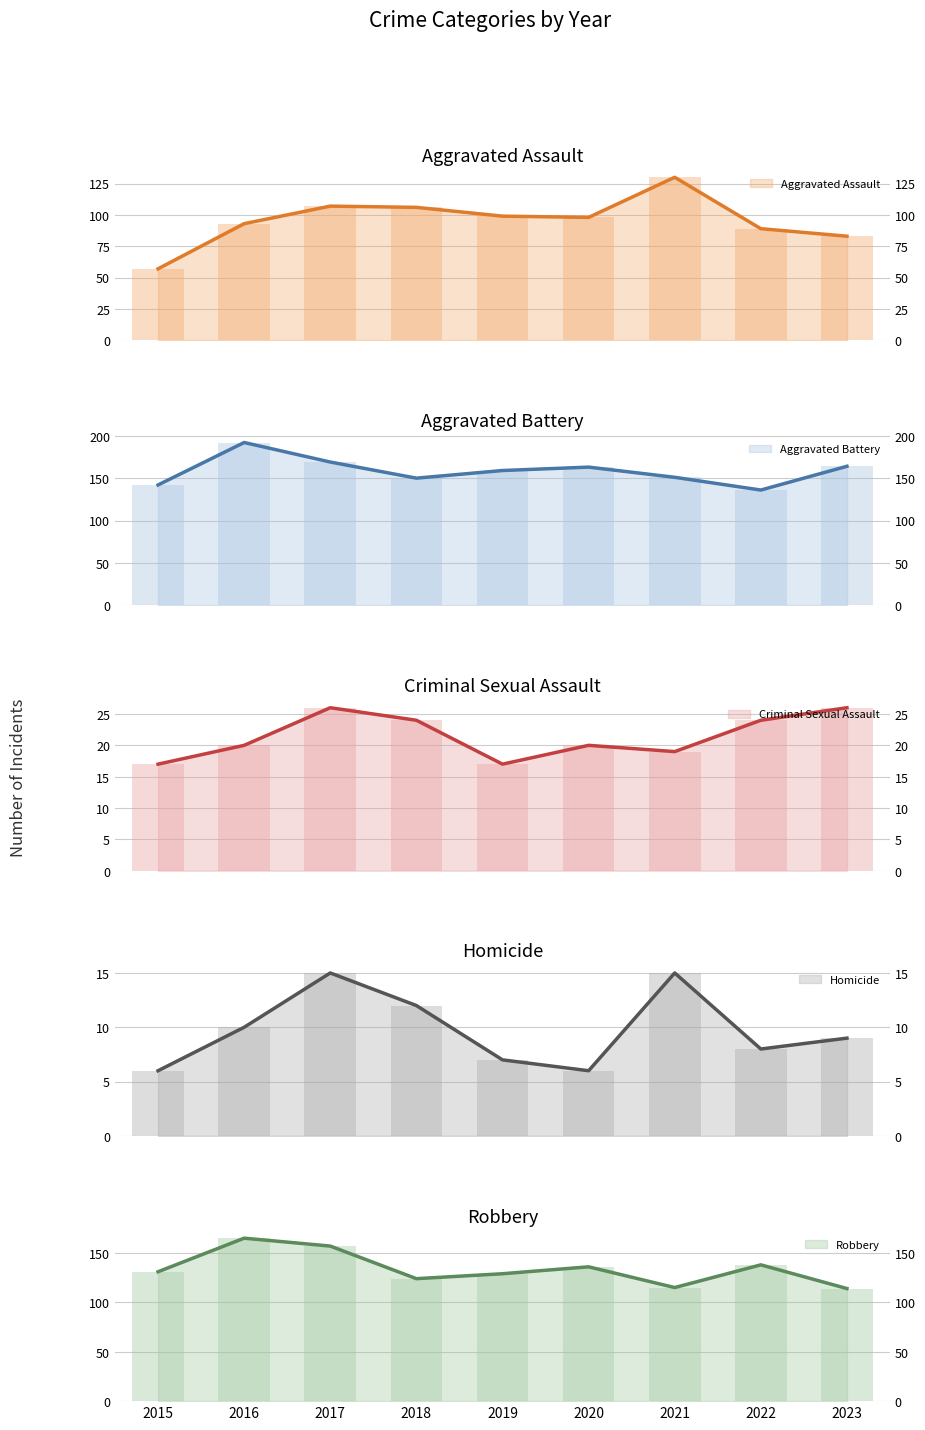

At which label is Robbery closest to 139?

2022